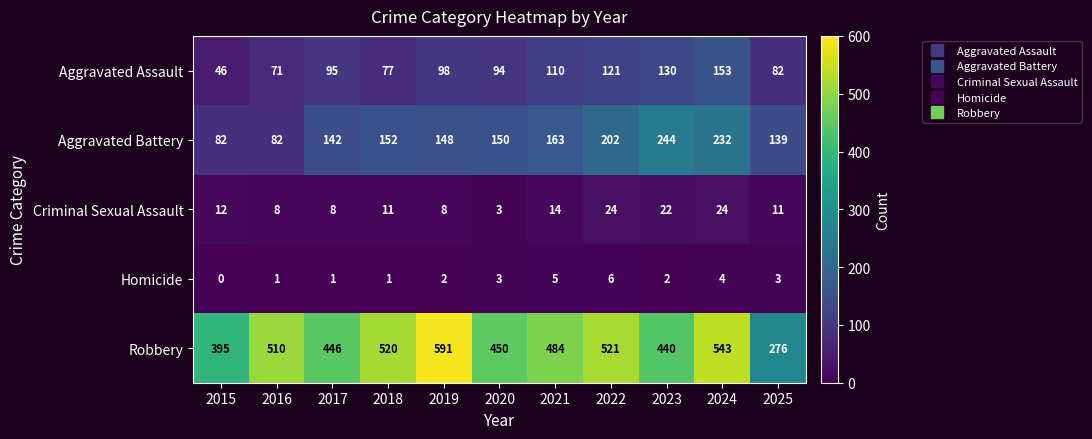

Read the Homicide value at 2021.

5